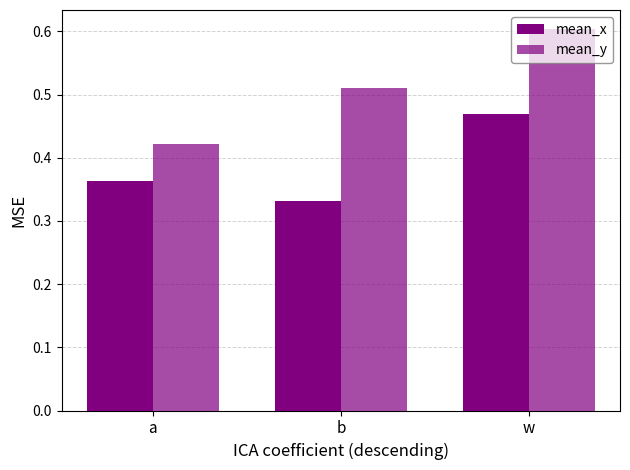

Which category has the highest value across all series?

w